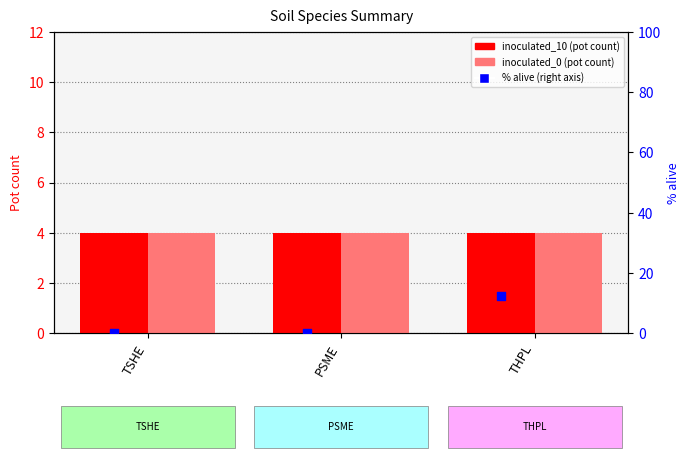

At how many categories does at least one series exceed 2?

3